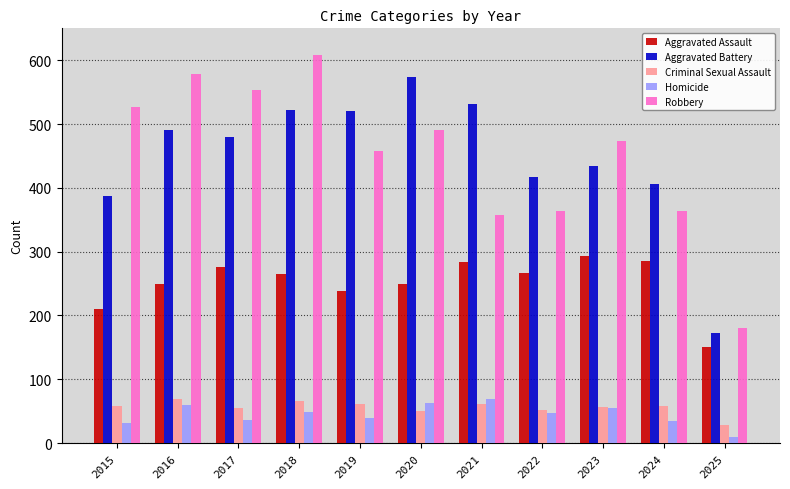

The value of Criminal Sexual Assault at 2025 is 29. True or false?

True